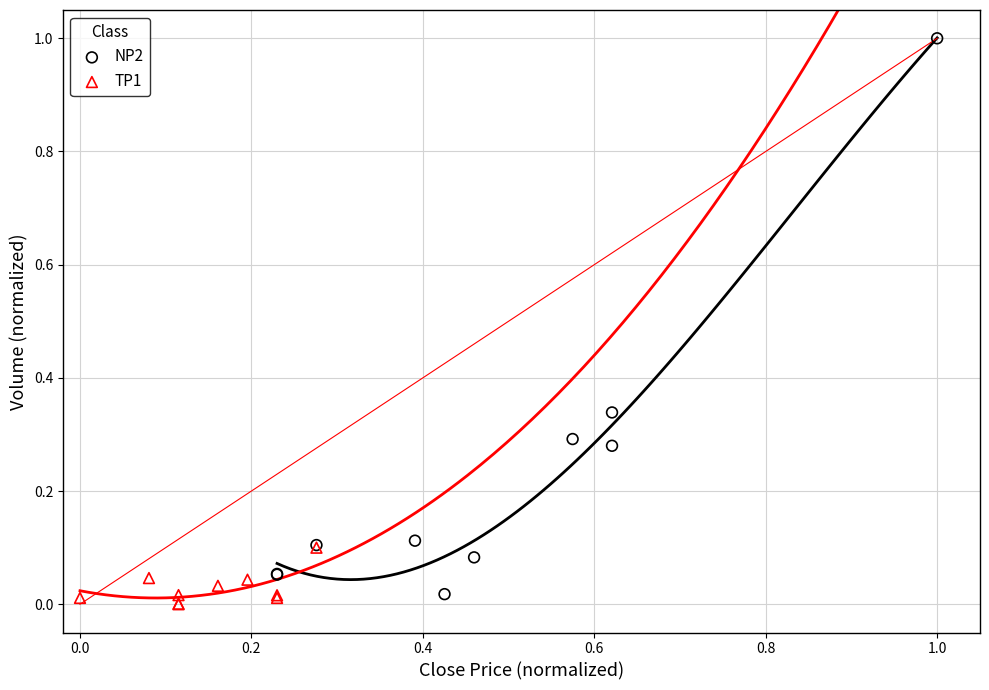

What are all the series names shown in the legend?

NP2, TP1